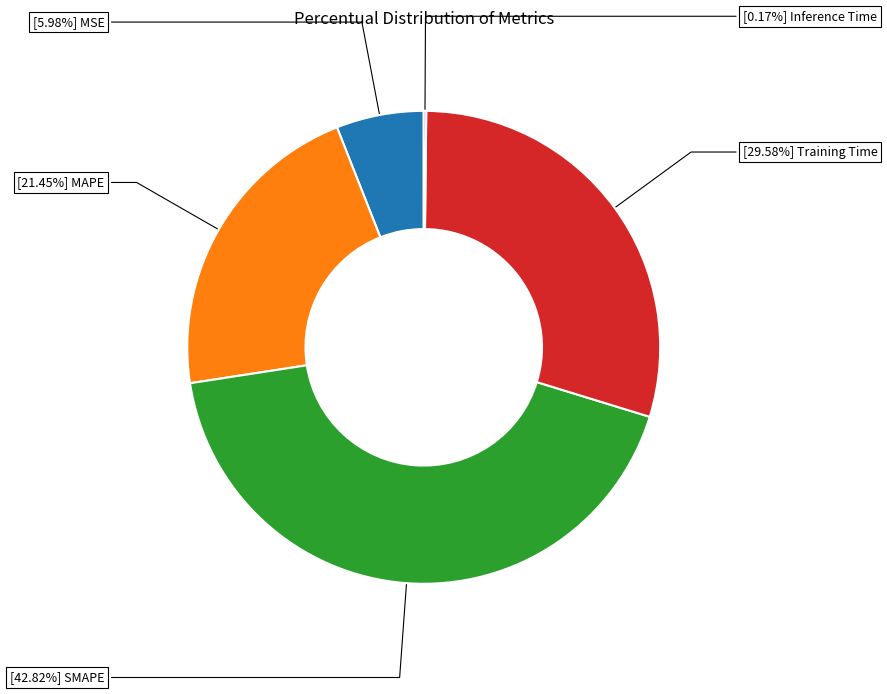

Does any single category account for the majority?

No